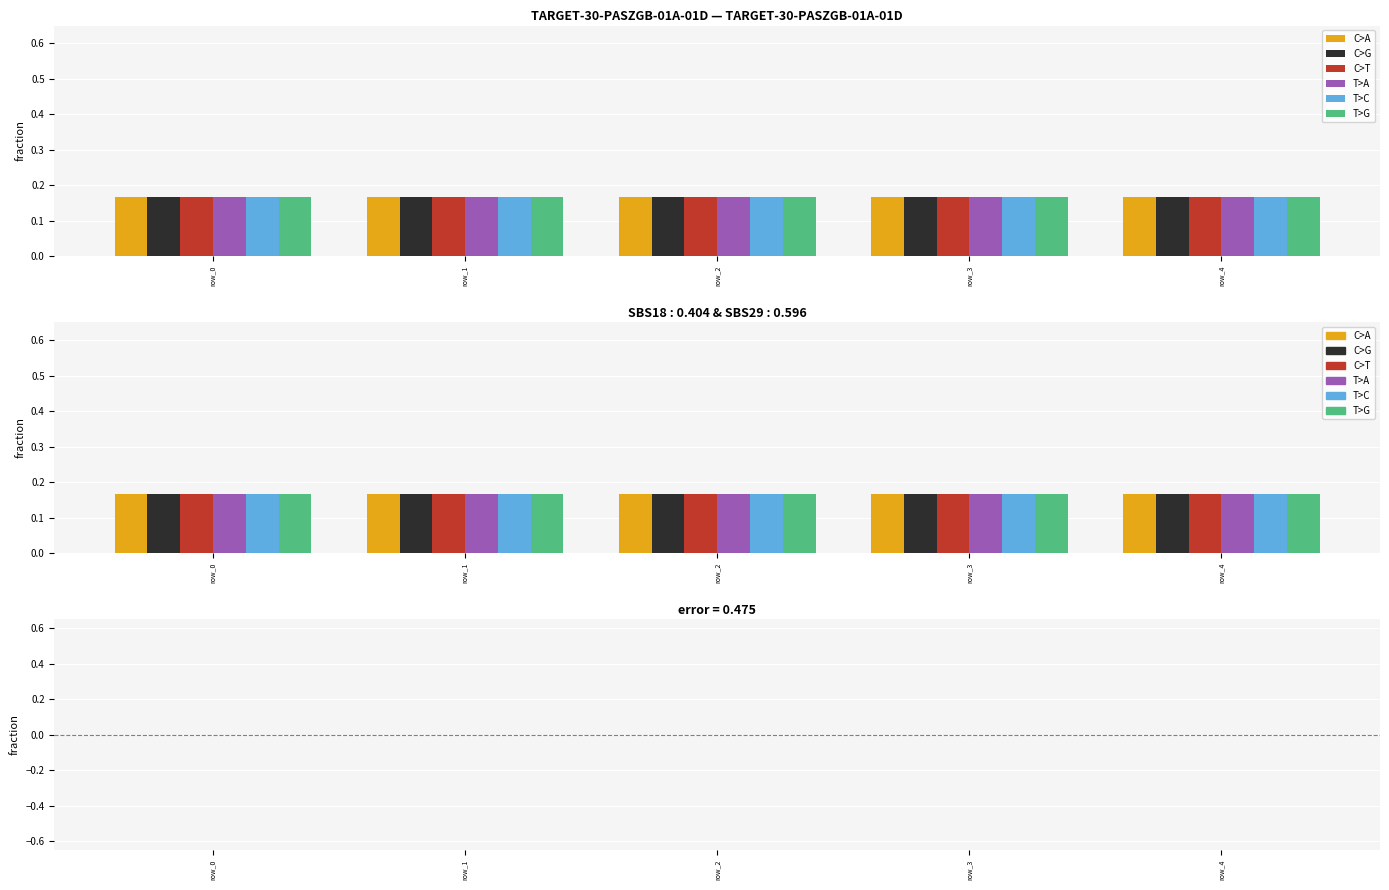

At how many categories does at least one series exceed 0?

5